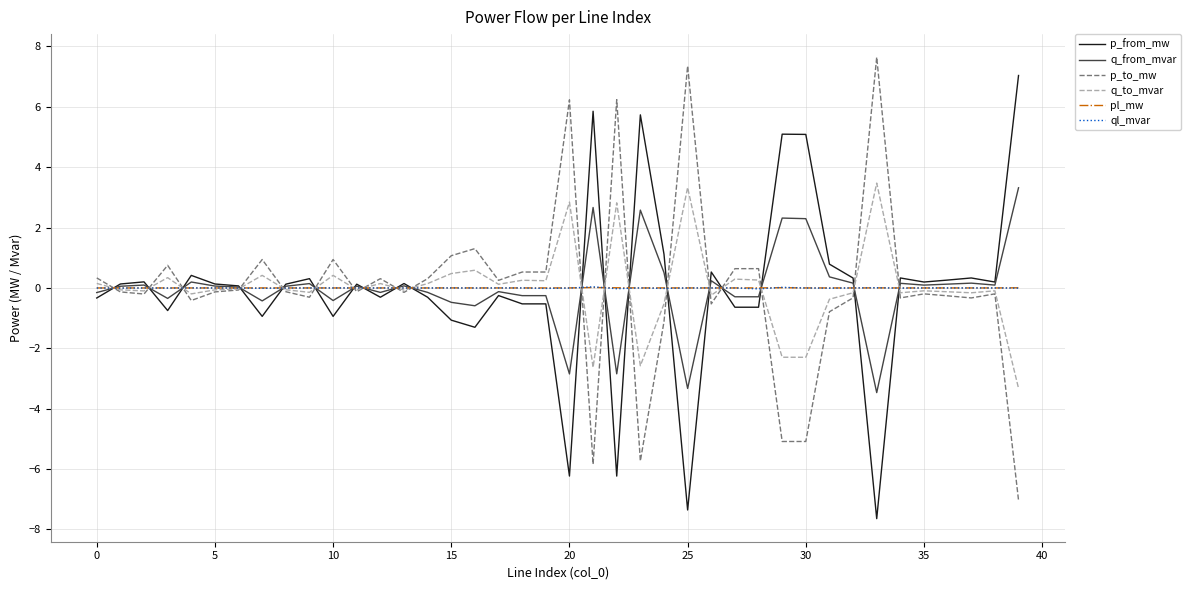

In pl_mw, how many points are lower than both neighbors (excluding endpoints)?

10